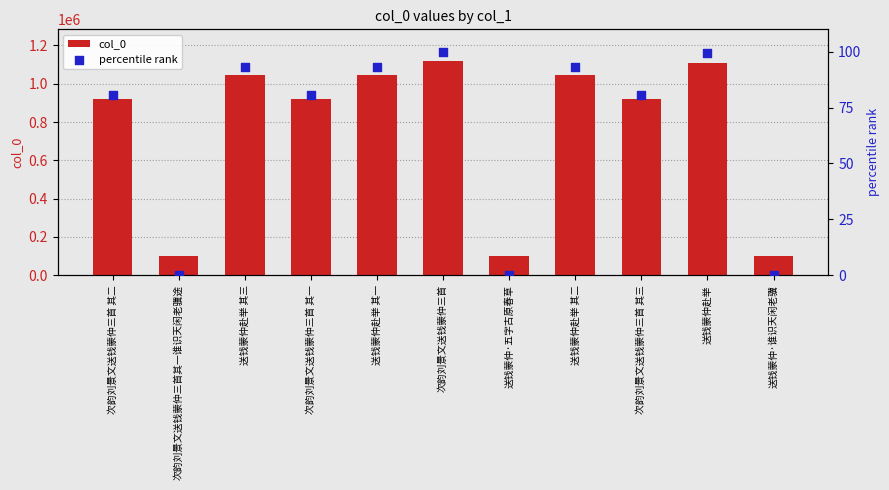

At which category is the sum across all series the highest?

次韵刘景文送钱蒙仲三首